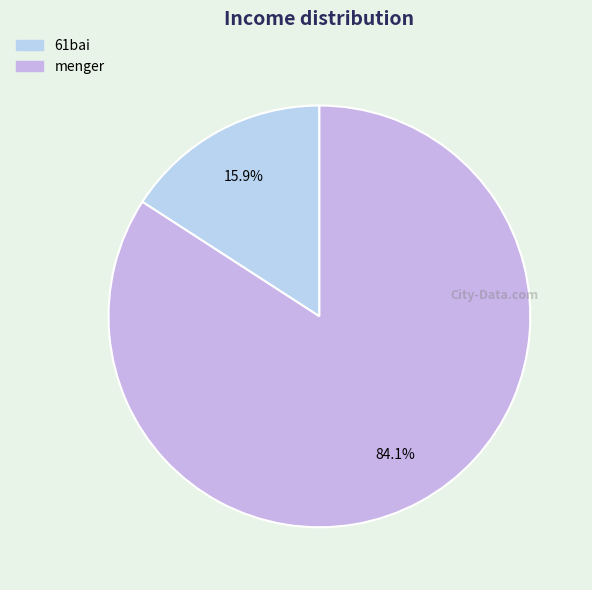

Which slice is the smallest?

61bai